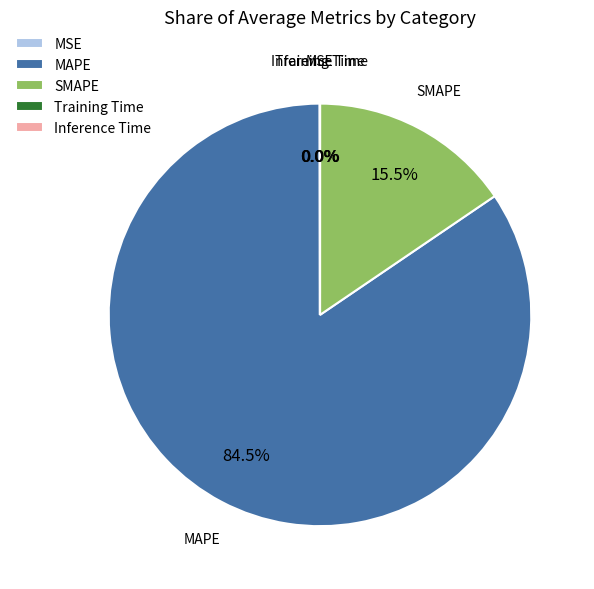

What portion of the pie excludes SMAPE?

84.5%